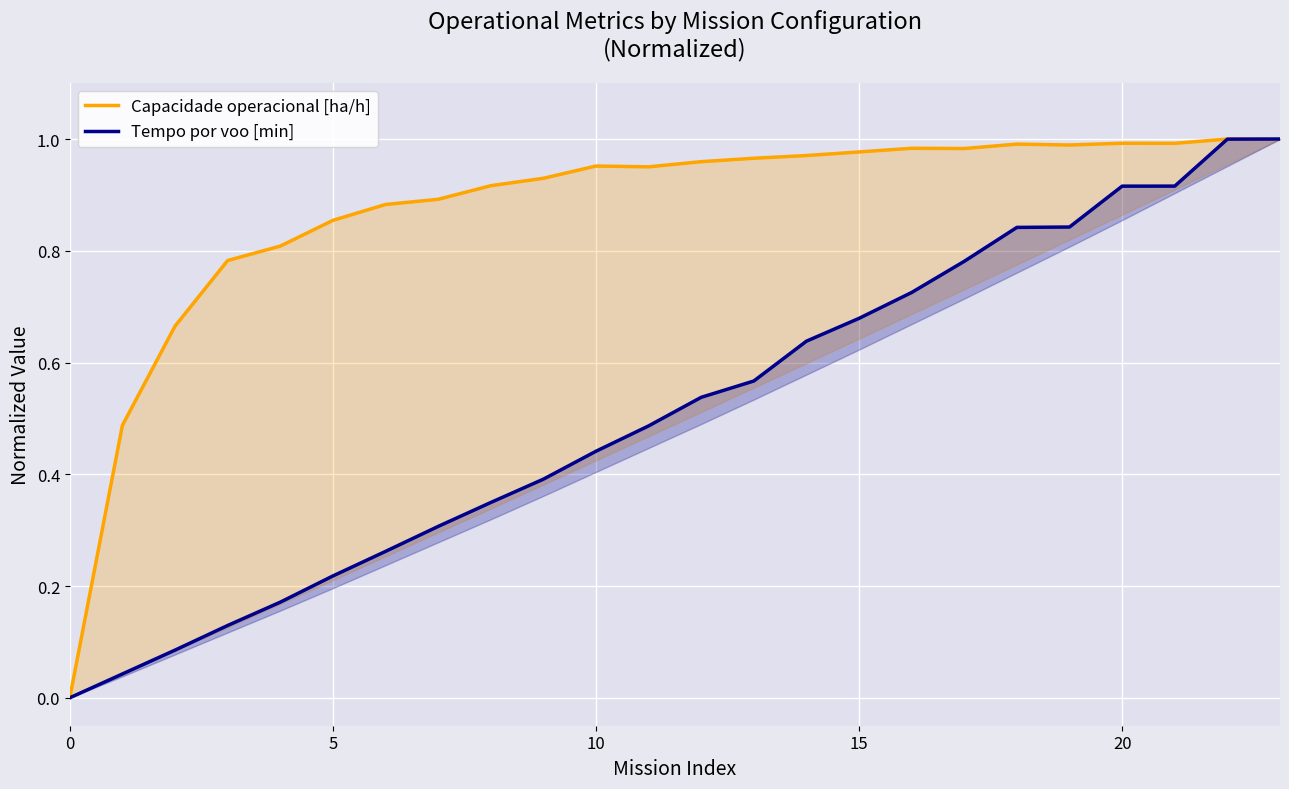

What is the value of the Tempo por voo [min] point at the 20th from the left?

0.8